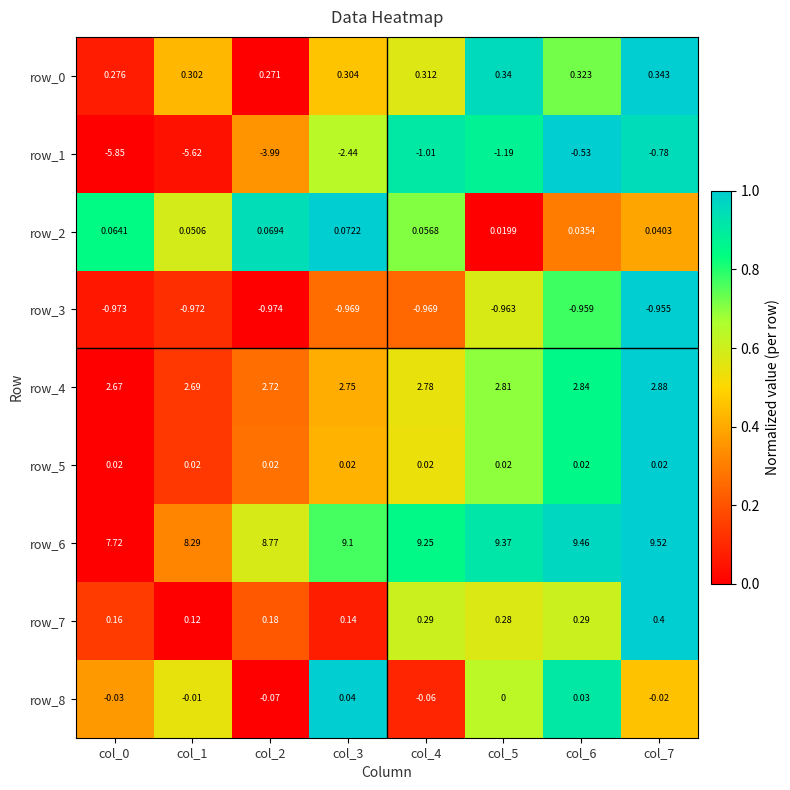

Is the value of row_8 at col_4 greater than the value of row_5 at col_6?

No